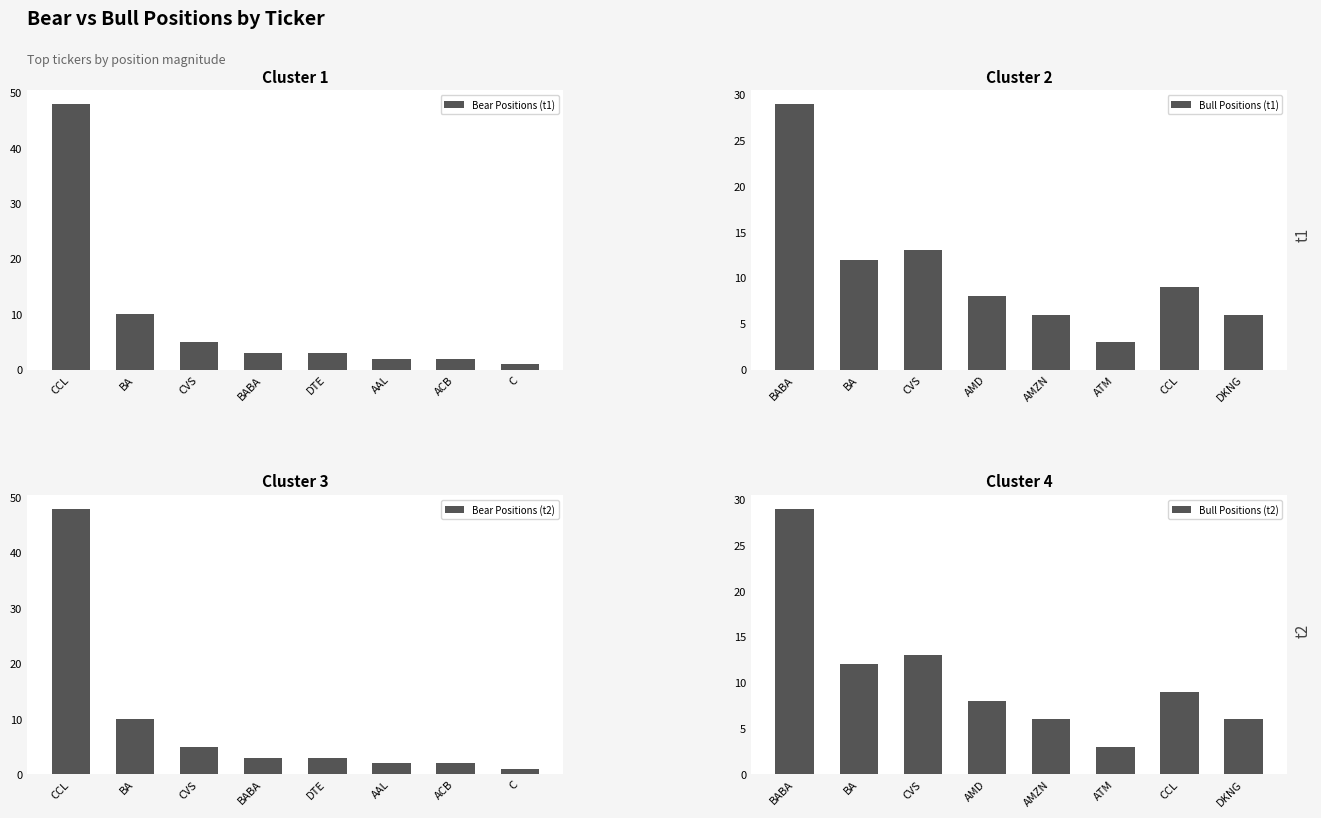

At which label is Bull Positions (t1) closest to 16?

CVS